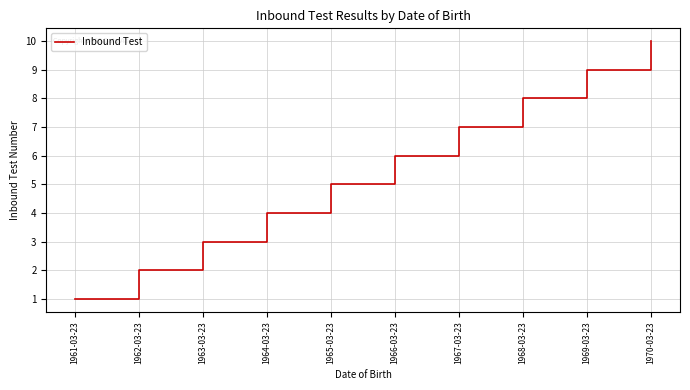

Which category has the lowest value across all series?

1961-03-23